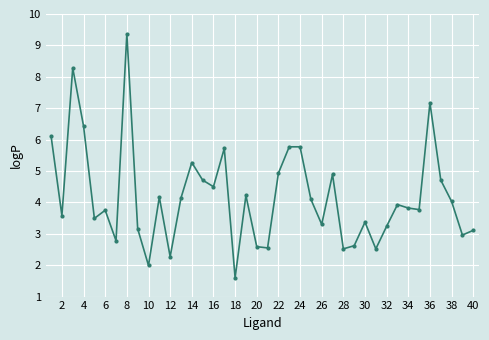

What is the sum of all values?

167.2